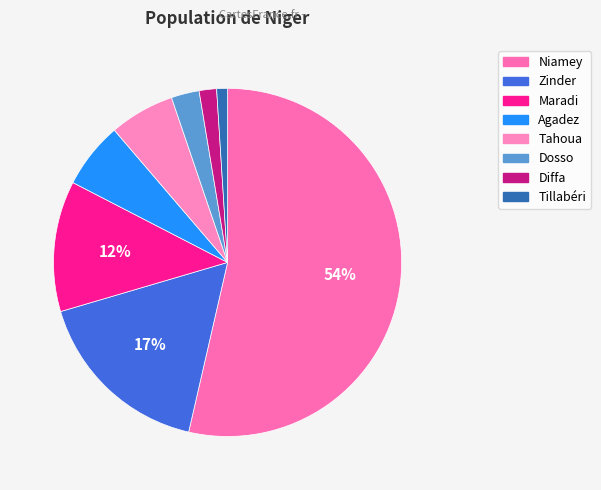

Approximately how many times larger is the value at Agadez compared to Zinder?

0.4